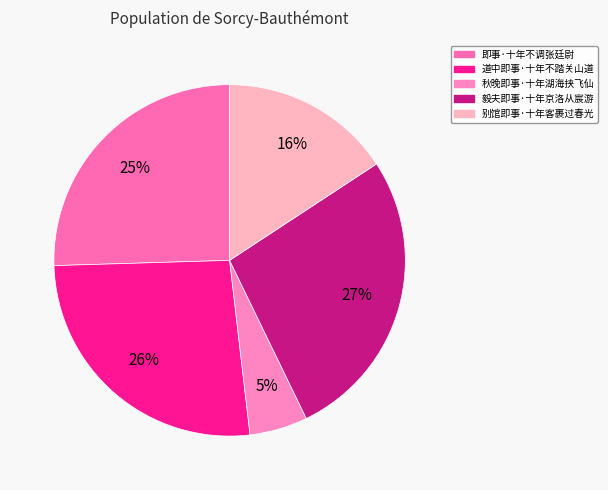

What is the ratio of the value at 道中即事·十年不踏关山道 to the value at 即事·十年不调张廷尉?

1.0